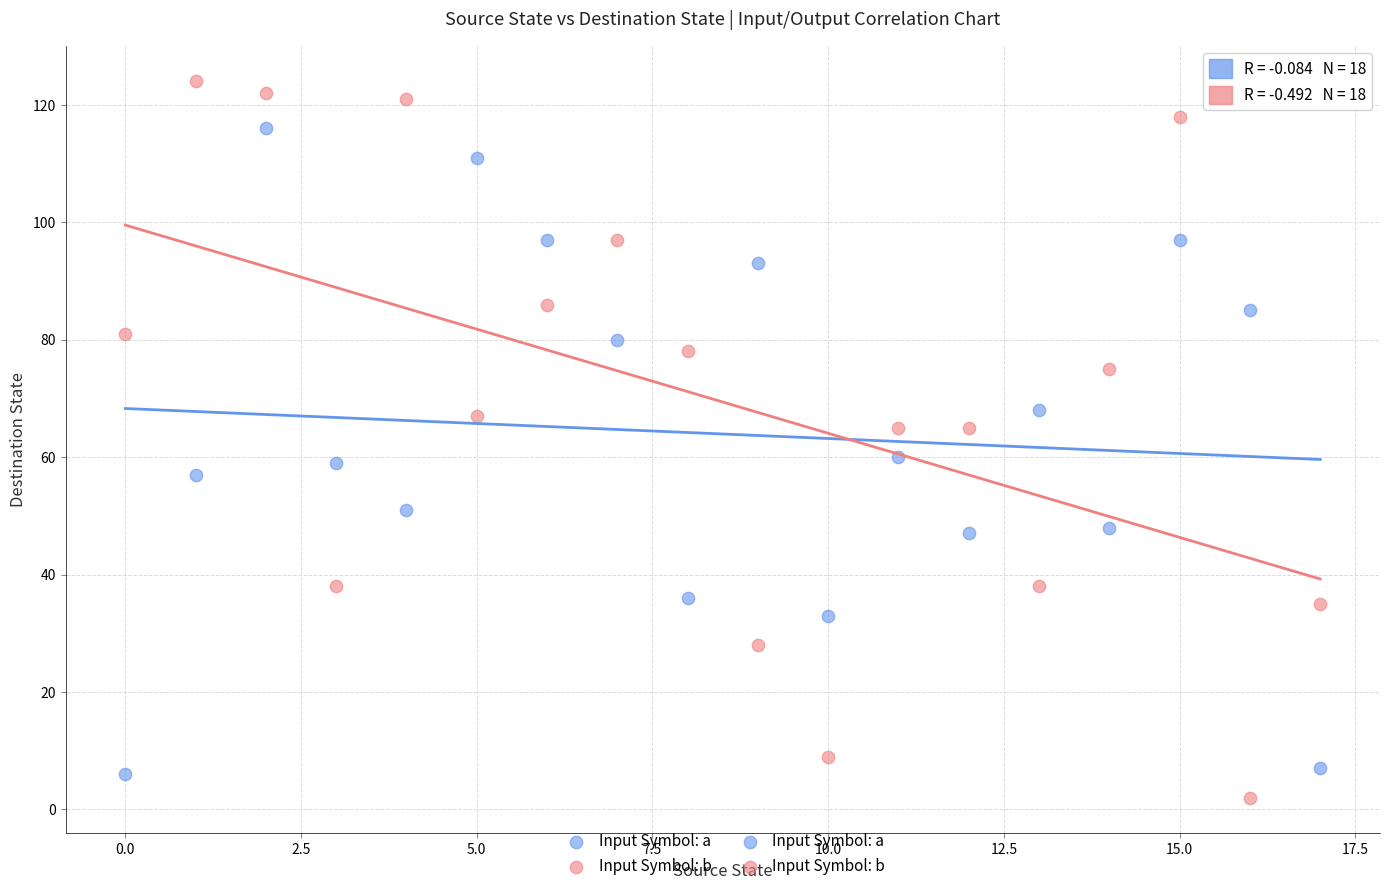

Which series reaches the maximum Y coordinate?

Input Symbol: b